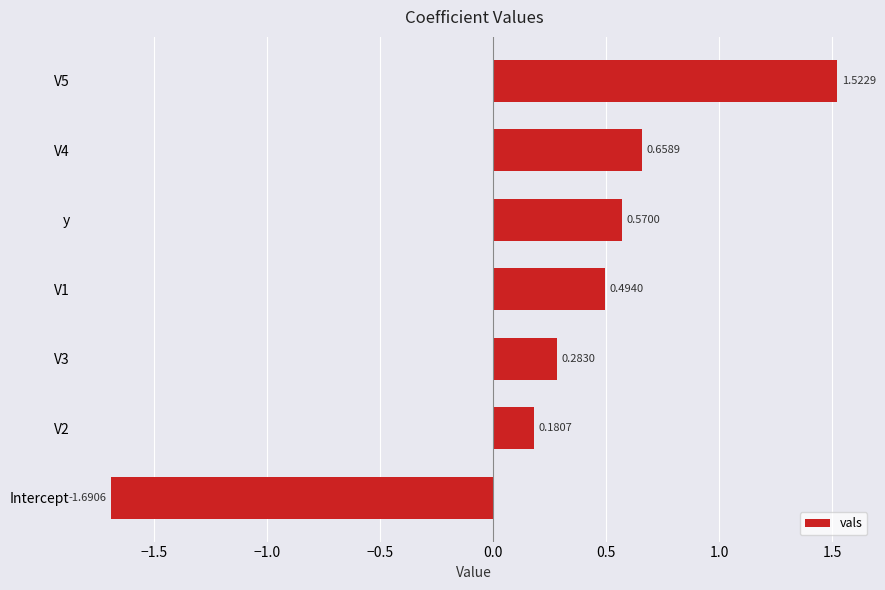

Which category has the lowest value across all series?

Intercept